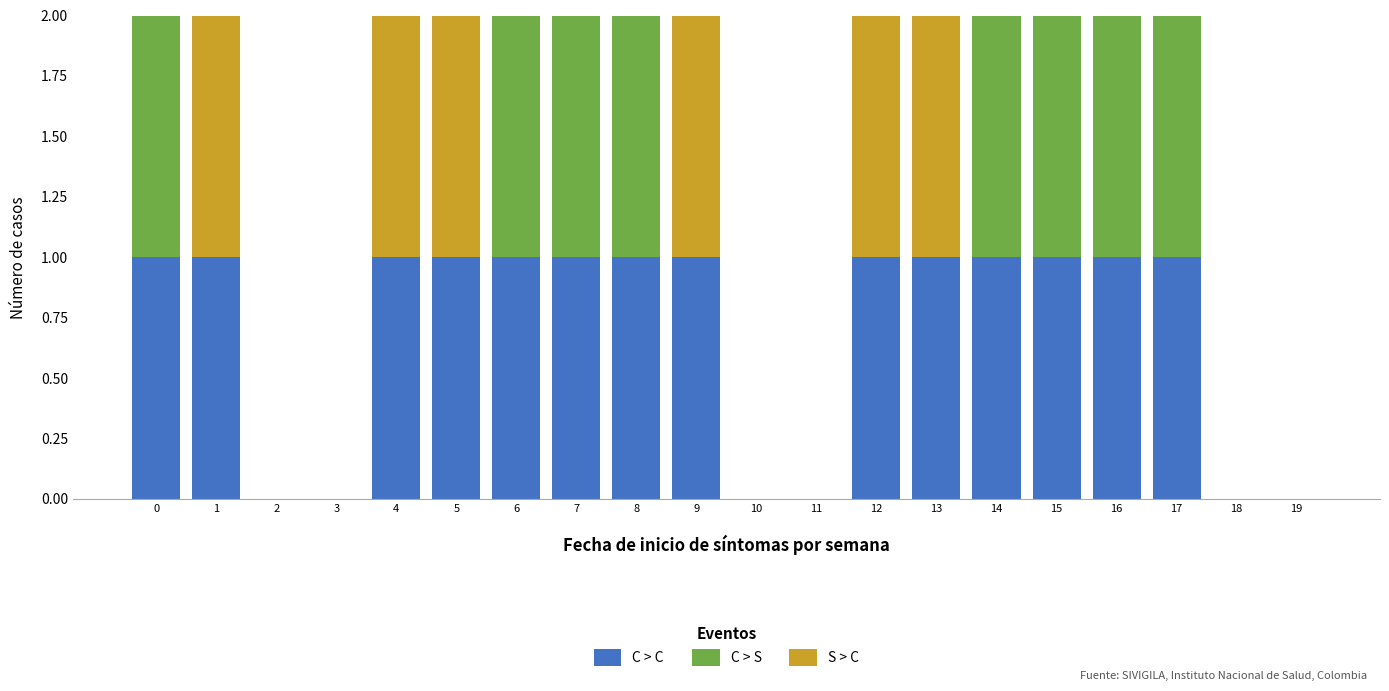

What are all the series names shown in the legend?

C > C, C > S, S > C